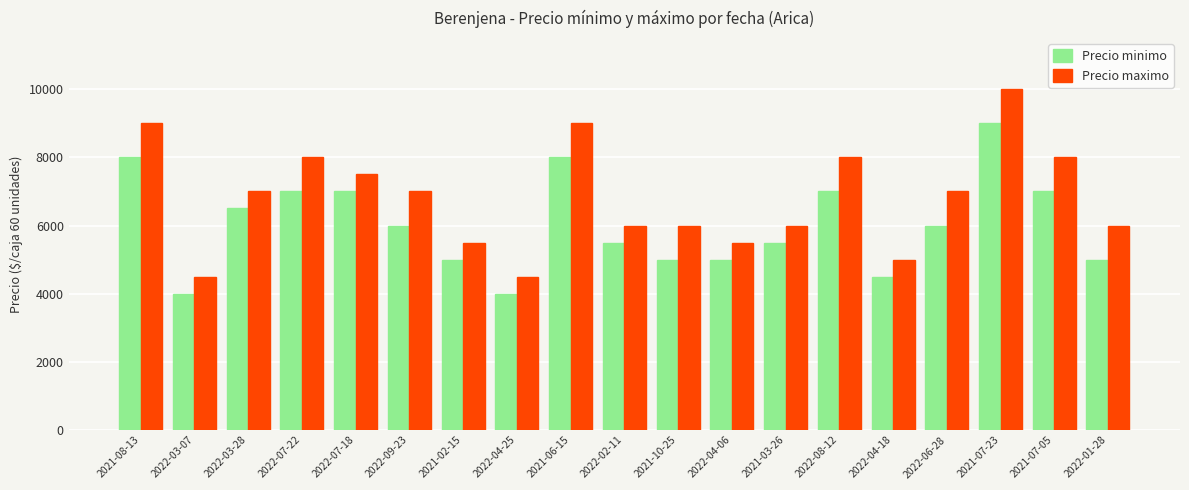

Which series has the largest range (max minus min)?

Precio maximo